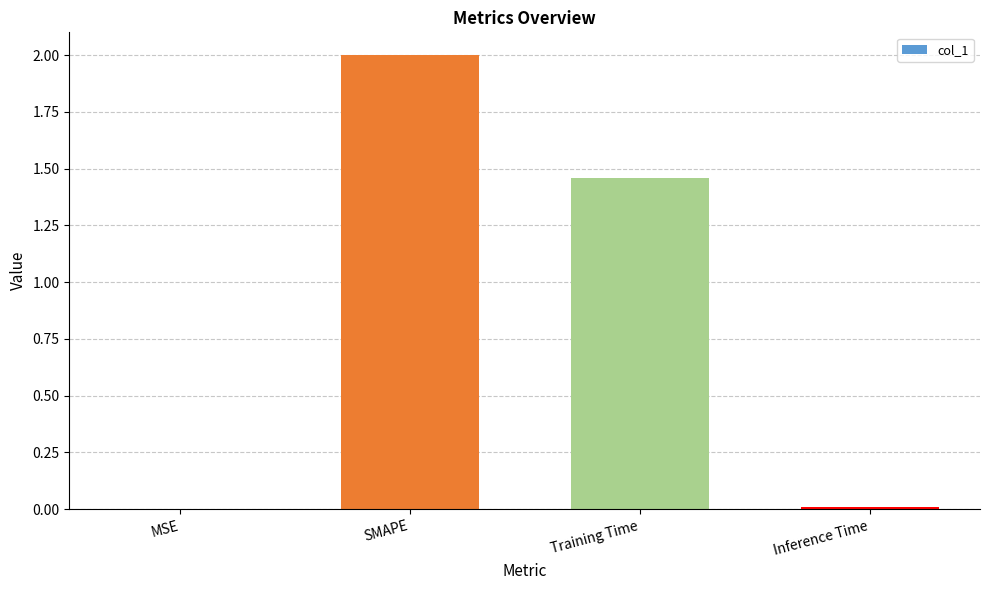

True or false: the data shows 2.0 at SMAPE.

True